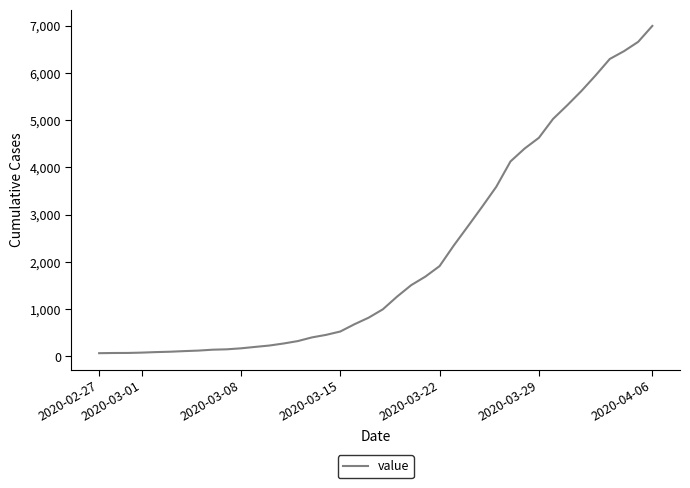

What is the sum of all values?

85677